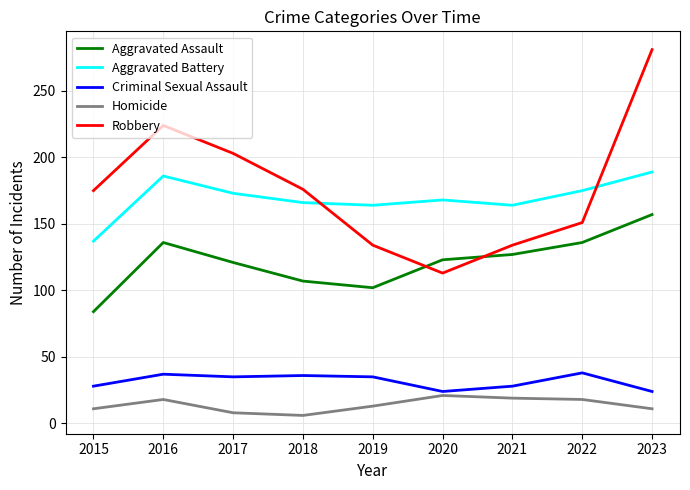

True or false: Criminal Sexual Assault and Robbery cross at least once.

False